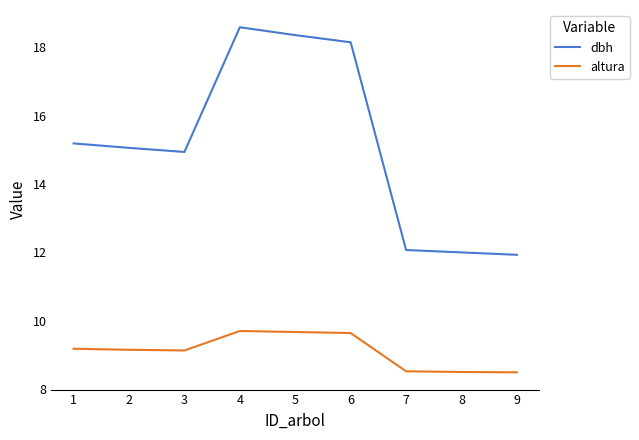

How many lines are shown in the chart?

2